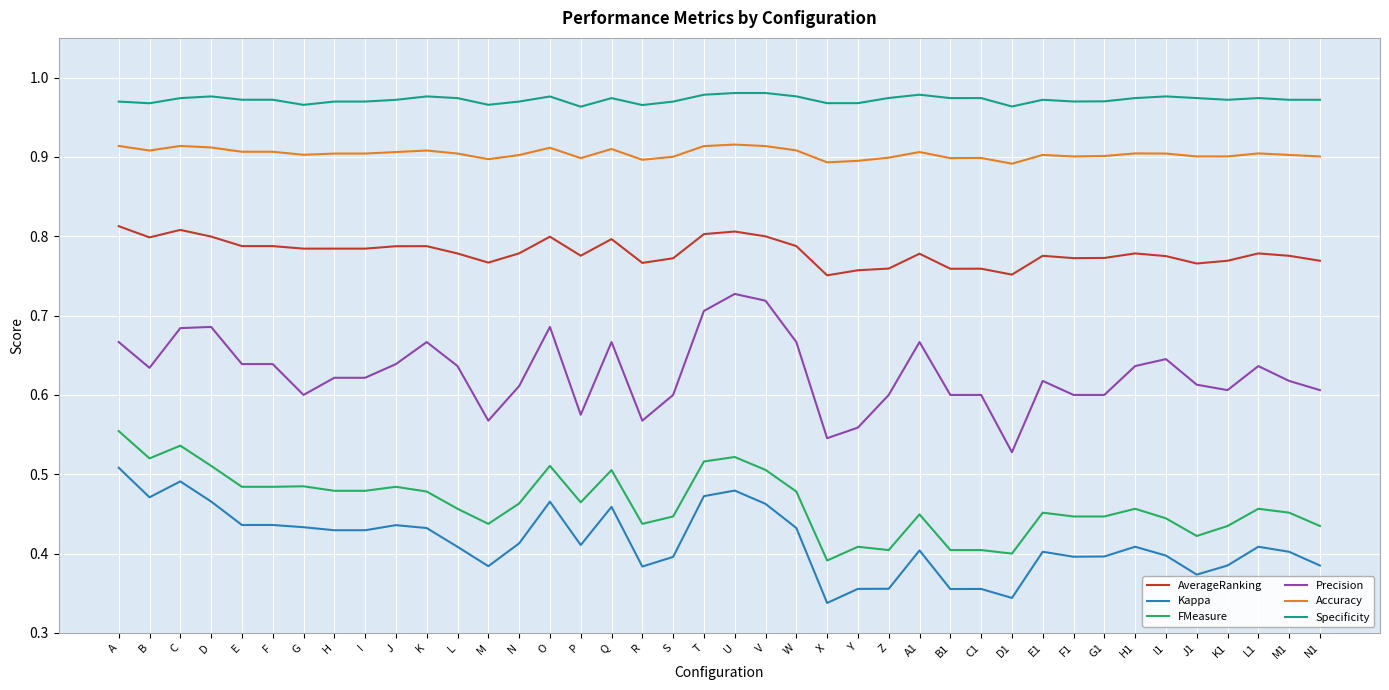

True or false: Kappa and Accuracy intersect in this chart.

False